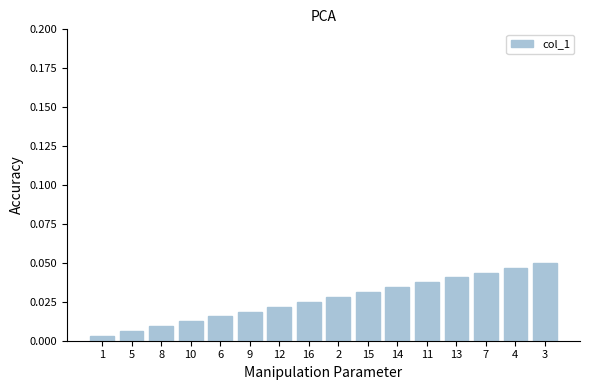

What is the sum of all values?

0.4